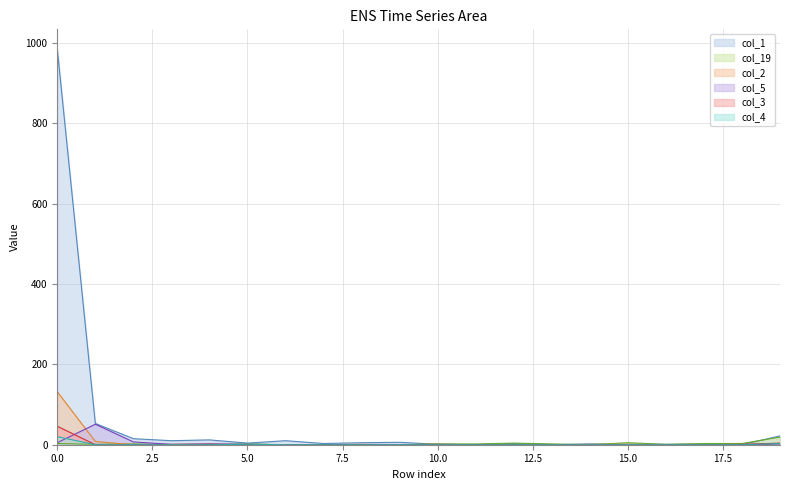

What is the greatest value displayed?

985